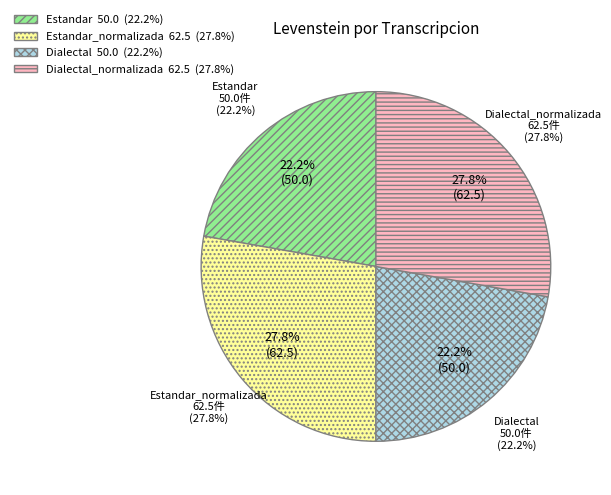

The Dialectal_normalizada slice represents 19% of the pie. True or false?

False